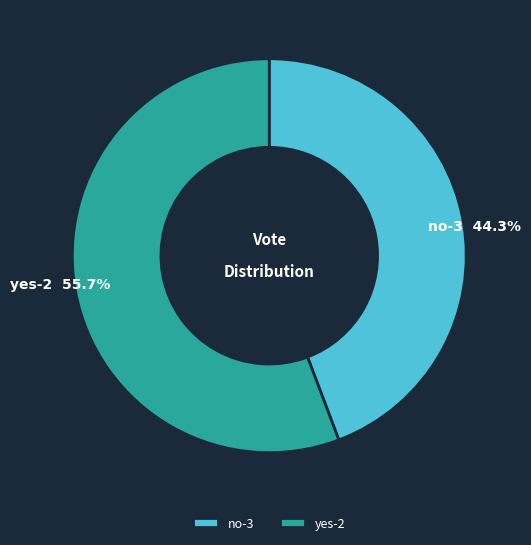

The no-3 slice represents 44% of the pie. True or false?

True